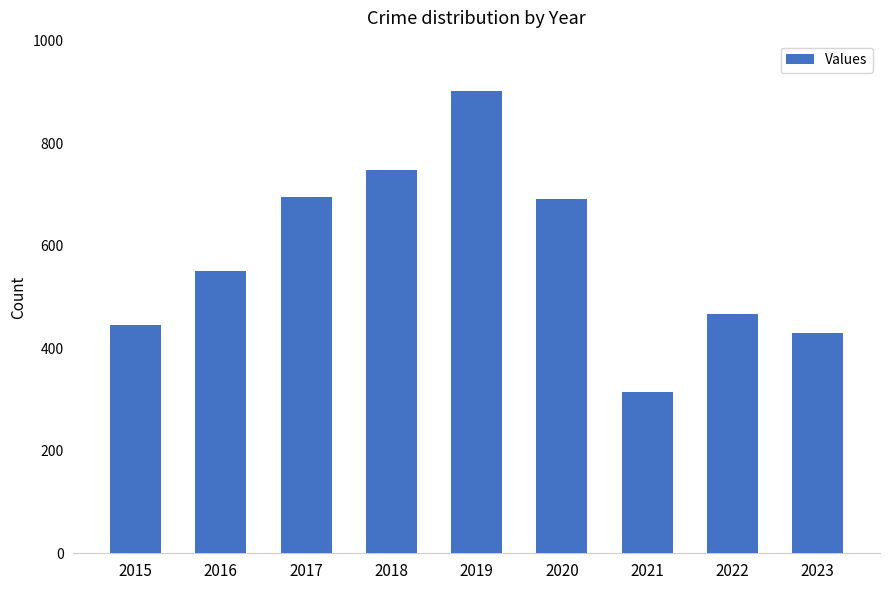

What is the ratio of the value at 2019 to the value at 2015?

2.0